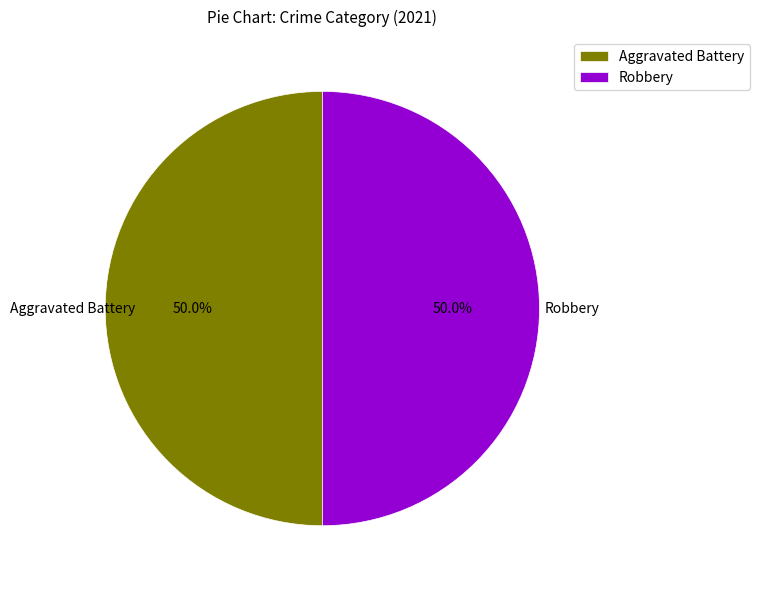

To the nearest percent, what is the difference between the largest and smallest slice percentages?

0%